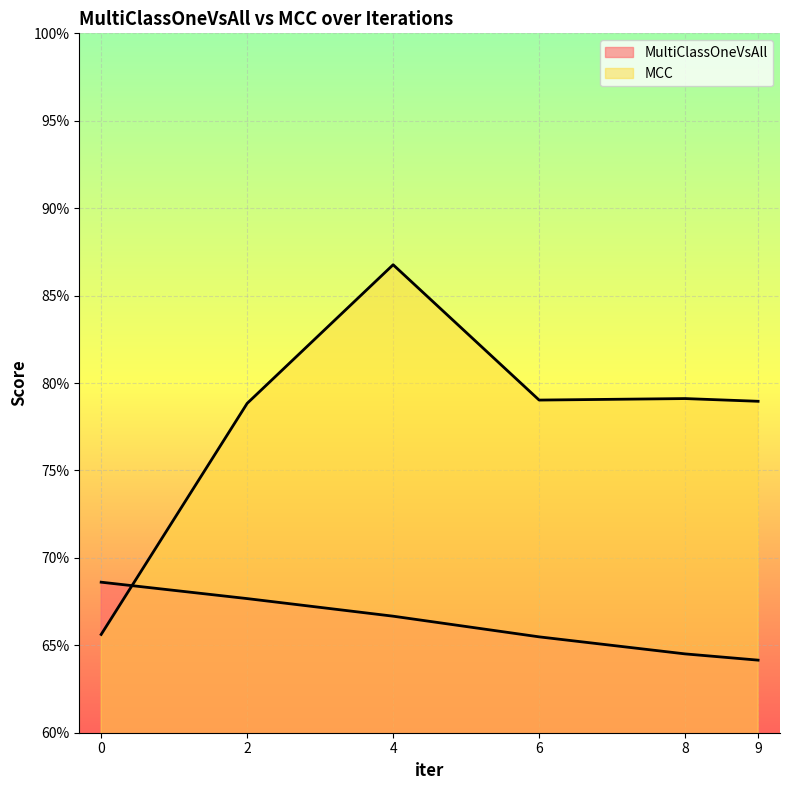

Rank the categories by MultiClassOneVsAll value from lowest to highest.

9, 8, 6, 4, 2, 0